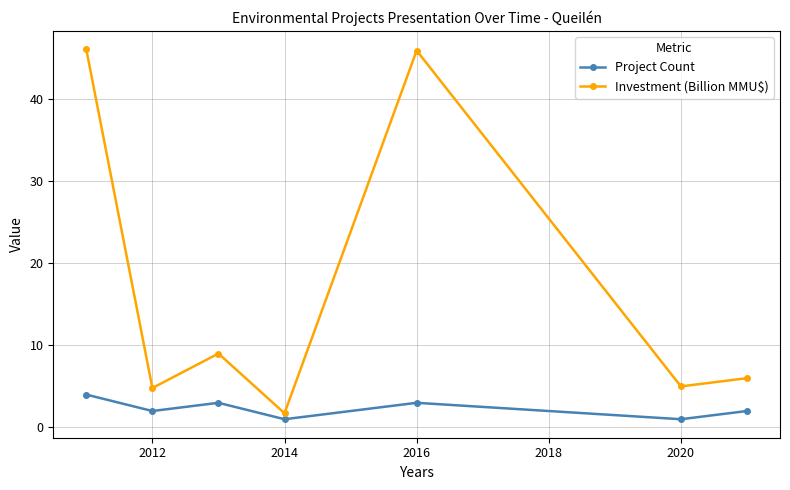

What is the highest value of the Project Count series?

4.0